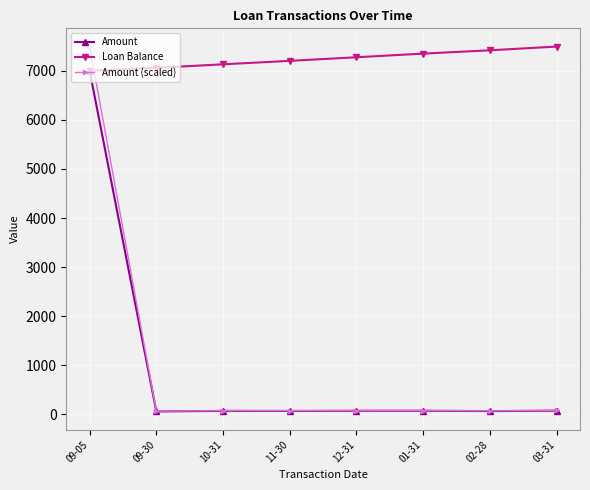

What is the total value across all series at 10-31?

7280.8